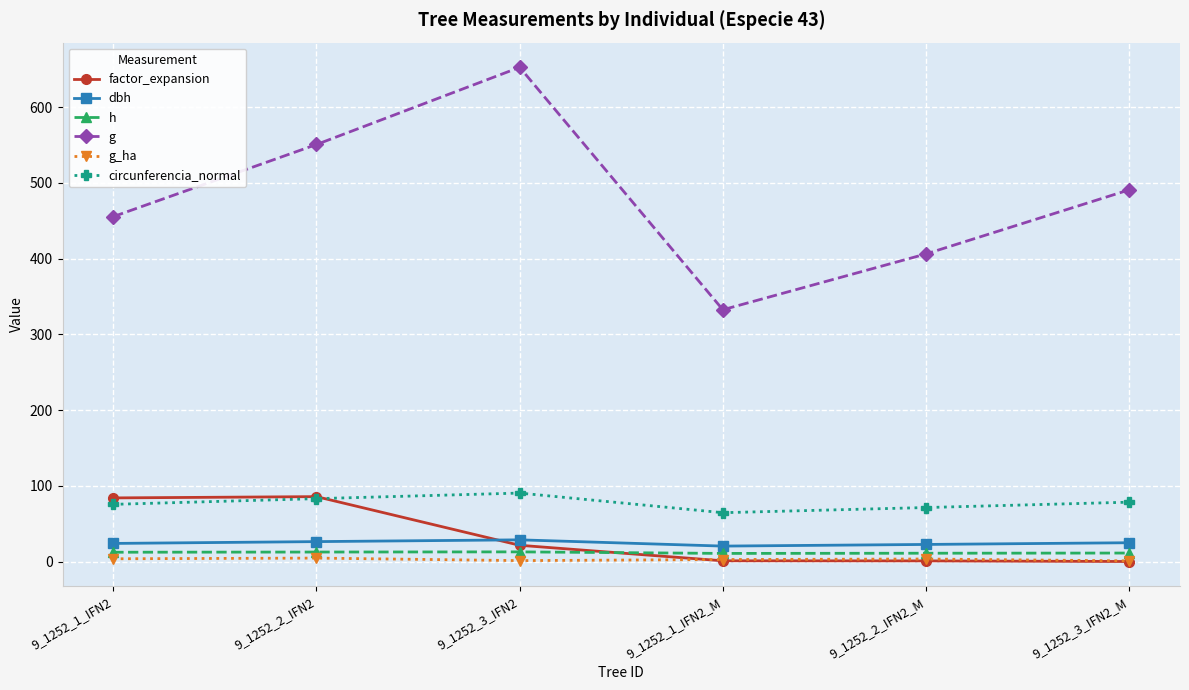

What is the label of the 1st point from the left?

9_1252_1_IFN2